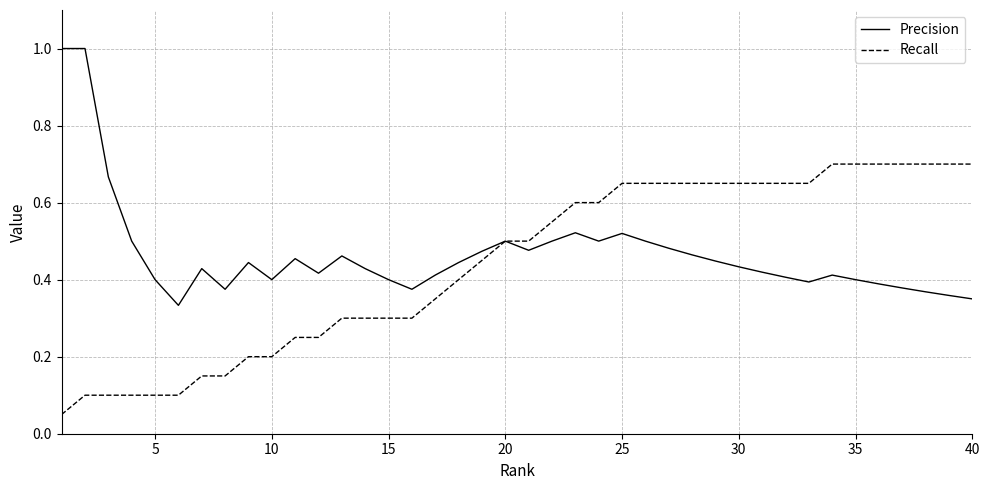

Does the chart have visible grid lines?

Yes